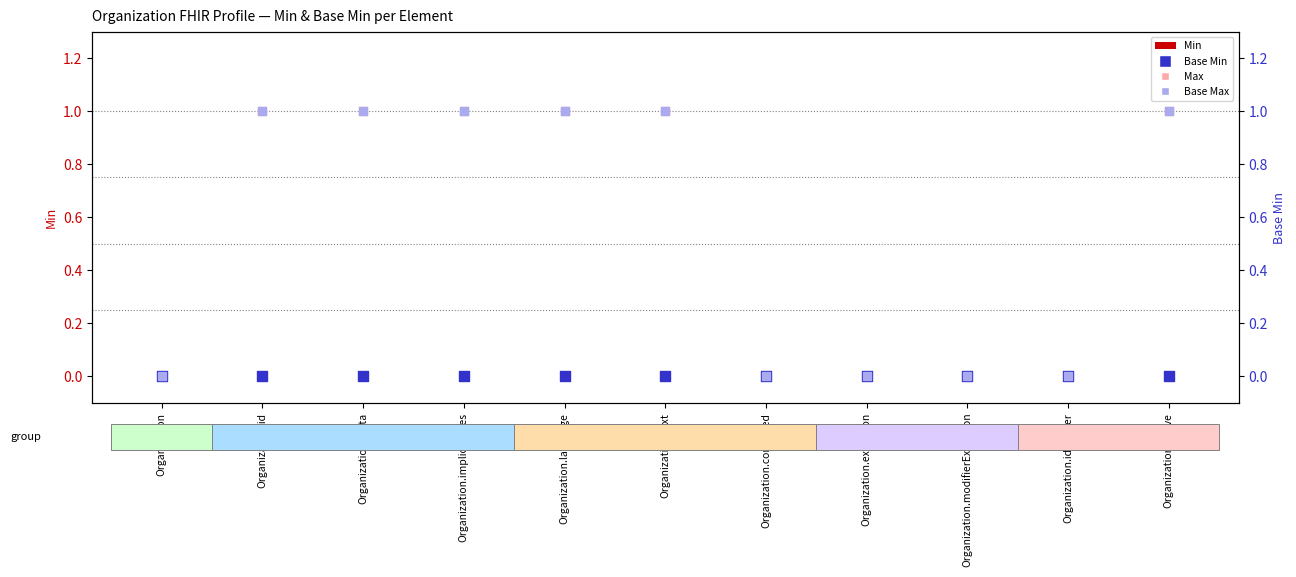

What are all the series names shown in the legend?

Min, Max, Base Min, Base Max